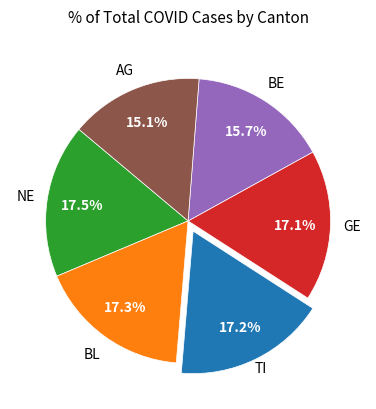

Does any single category account for the majority?

No